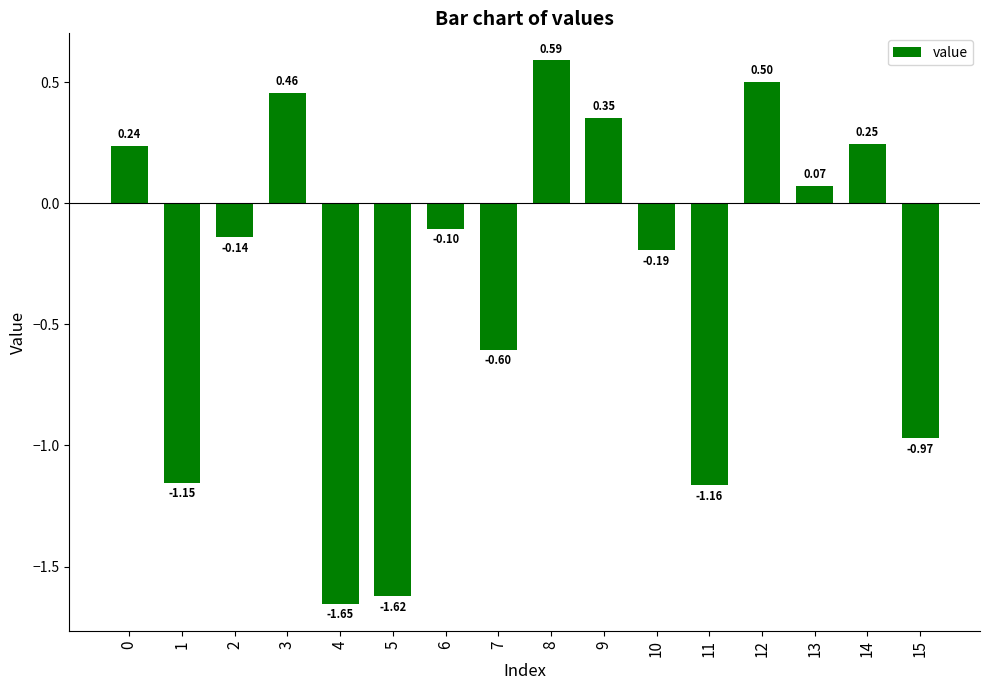

Which label corresponds to the smallest value in the chart?

4